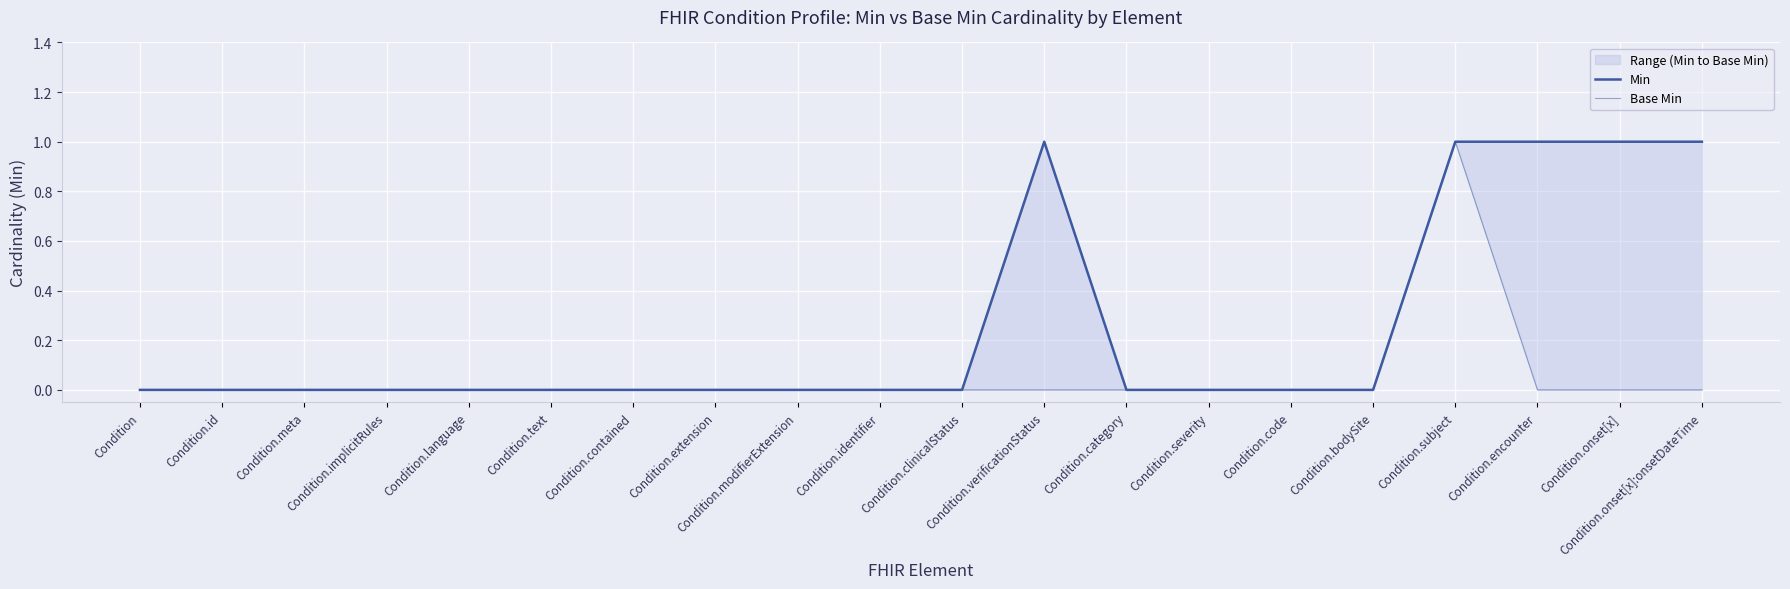

The value of Base Min at Condition.onset[x]:onsetDateTime is -1. True or false?

False